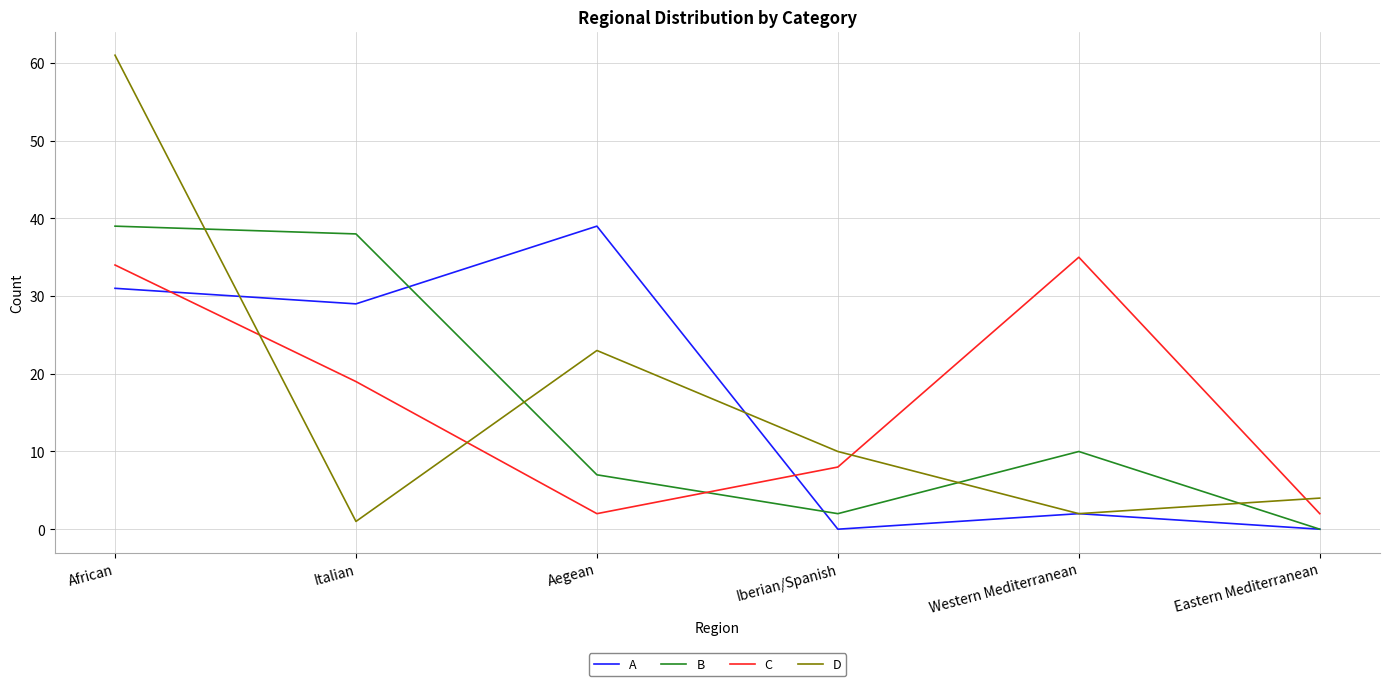

How many lines are shown in the chart?

4